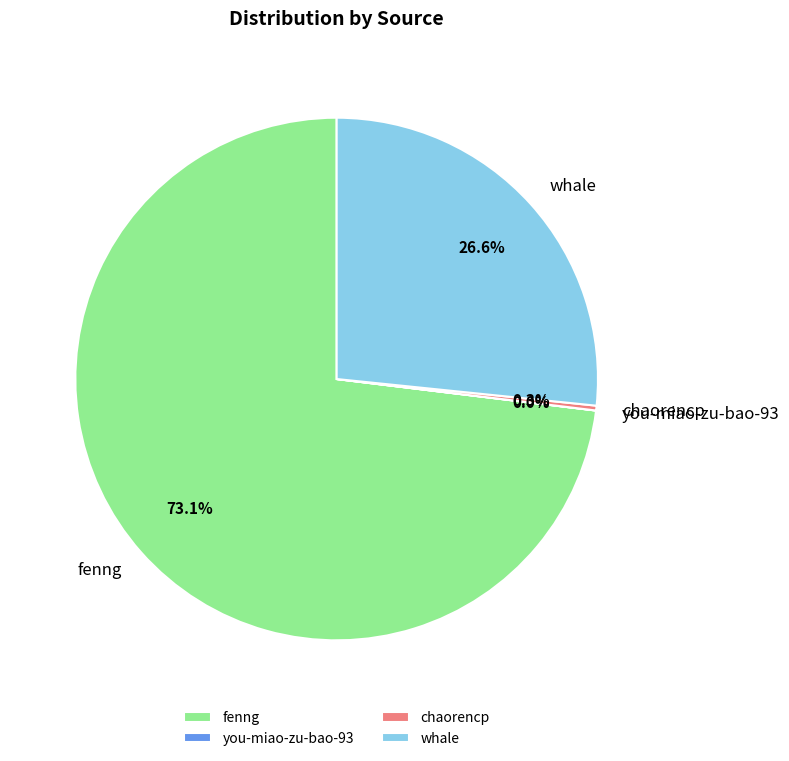

Which has a higher value, whale or chaorencp?

whale